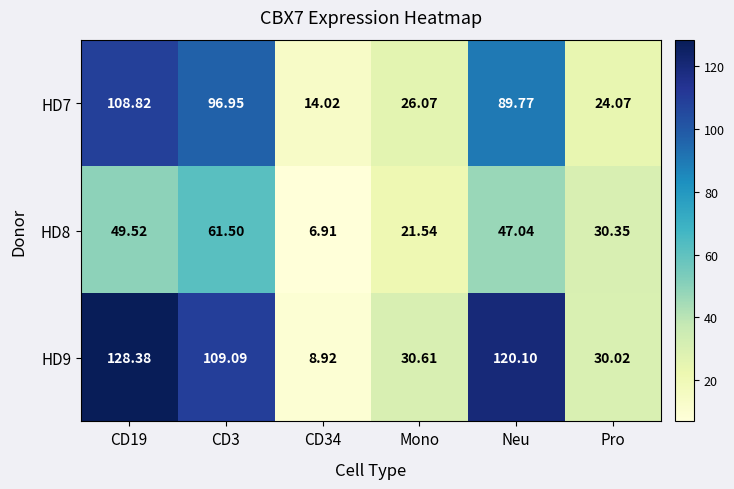

Count the number of data series in this chart.

3